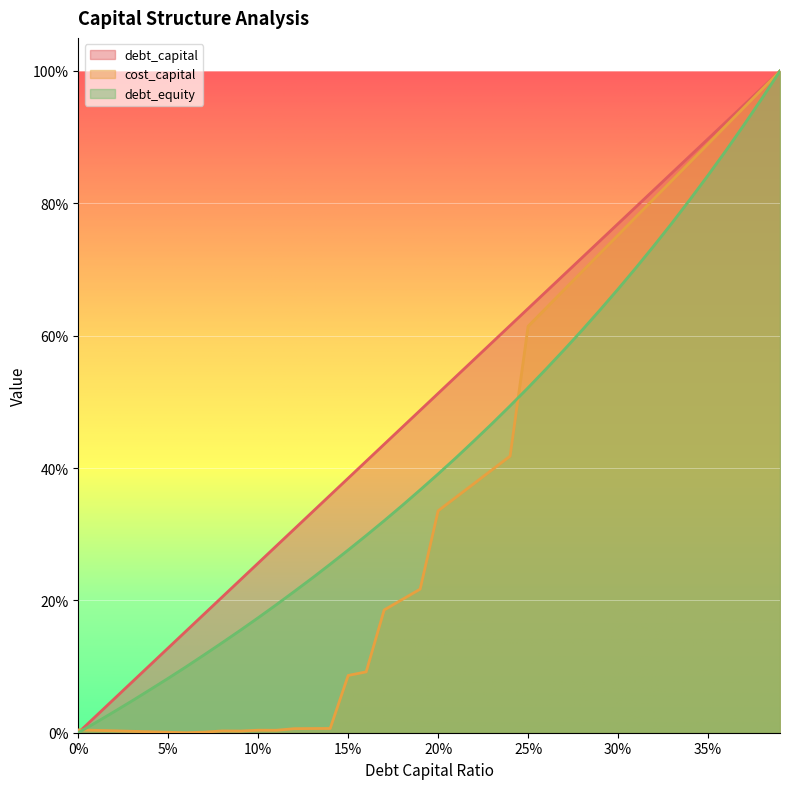

Is the value of debt_capital at 0.15 greater than the value of debt_equity at 0.39?

No